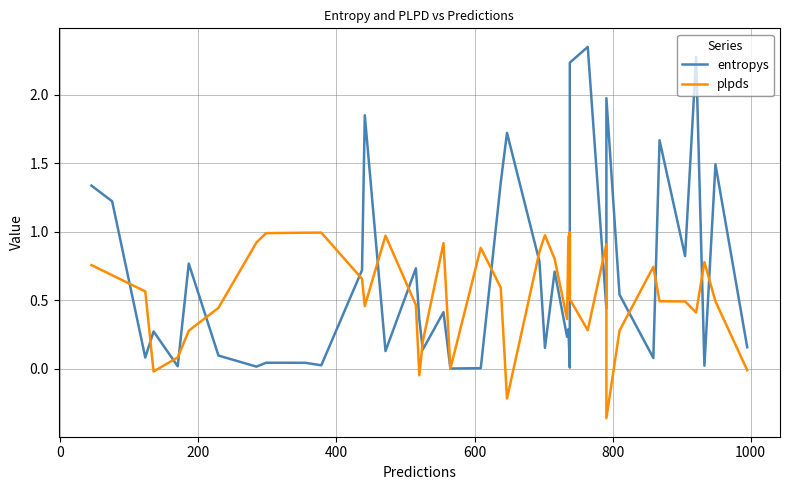

How many intersections are there between entropys and plpds?

20